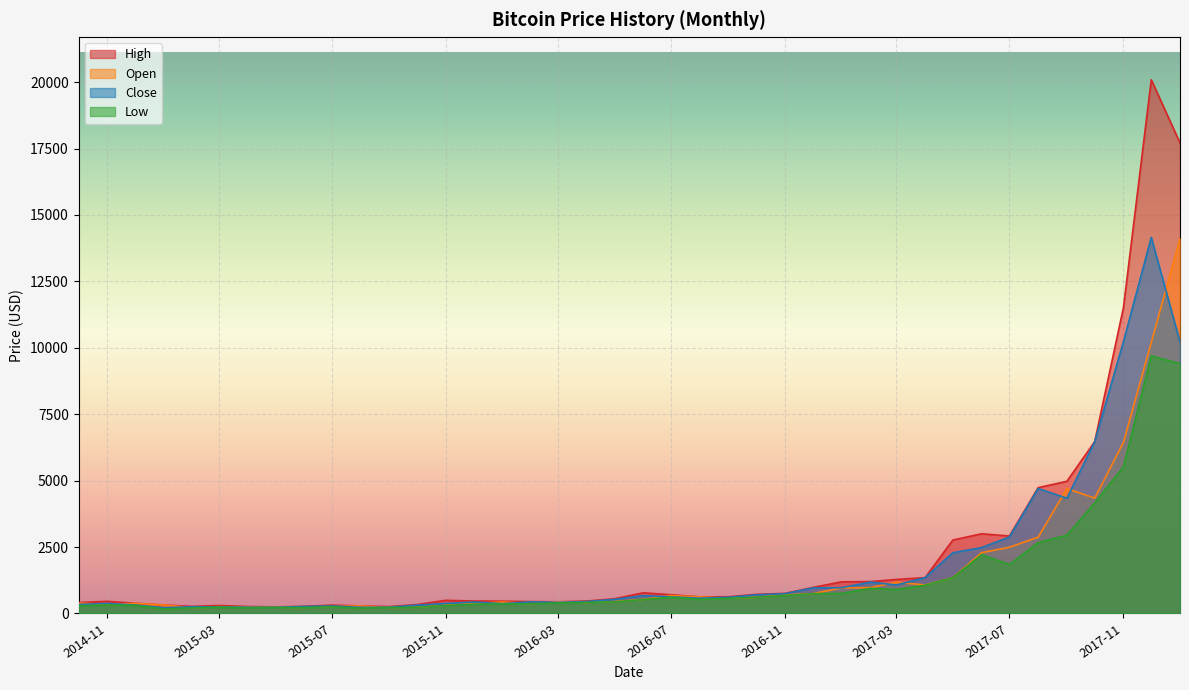

How many data points does each series have?

40